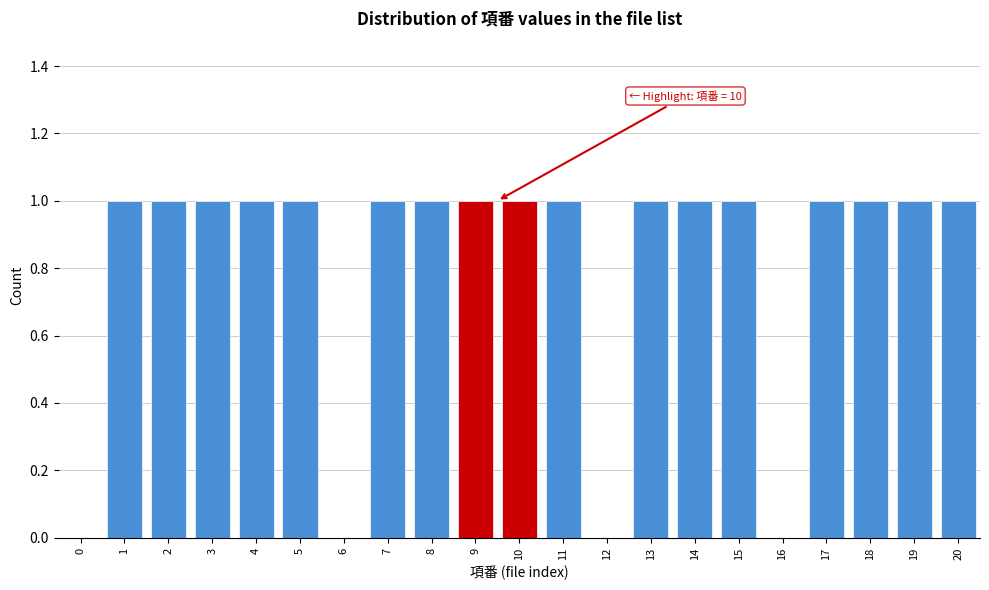

Reading left to right, extract all data points from this chart.

0=0	1=1	2=1	3=1	4=1	5=1	6=0	7=1	8=1	9=1	10=1	11=1	12=0	13=1	14=1	15=1	16=0	17=1	18=1	19=1	20=1